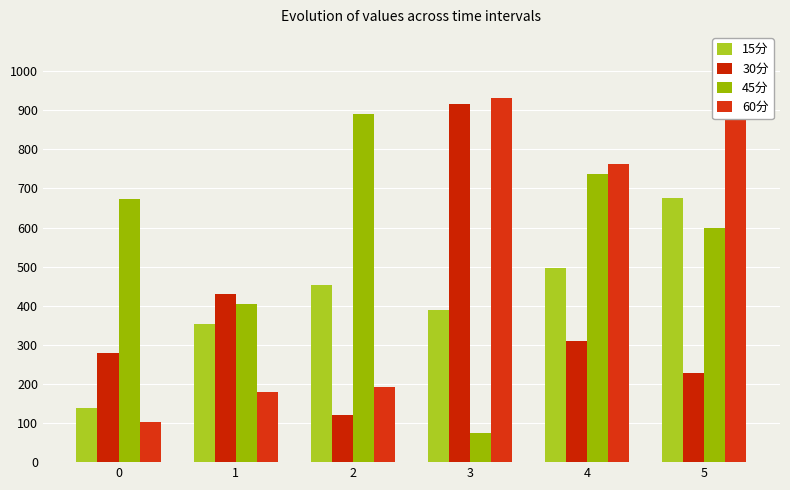

Reading left to right, transcribe all the data shown in this chart.

15分: 138.4	354.4	454.1	388.2	497.7	676.1
30分: 278.3	430.1	121.1	916.5	310.1	228.9
45分: 673.3	405.3	890.8	75.2	737.2	598.7
60分: 102.1	178.5	192.6	932.5	763.4	960.2